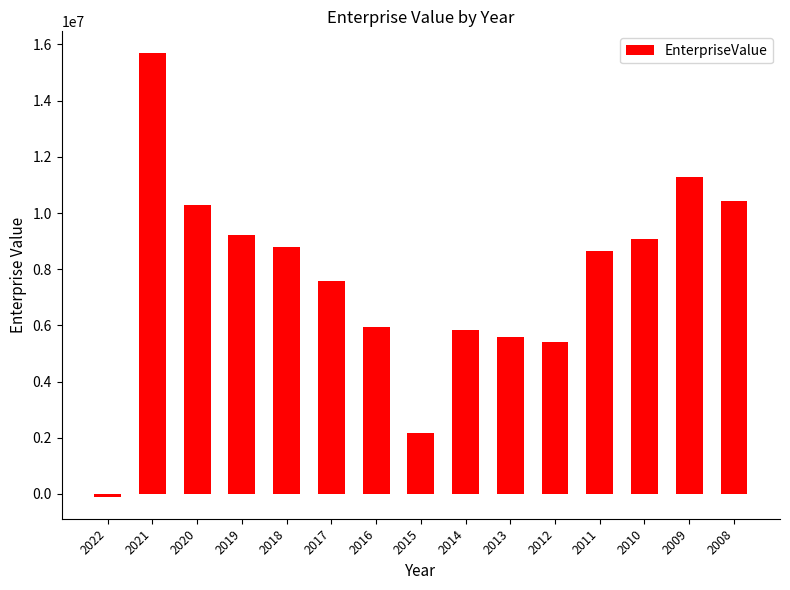

What is the value of the 9th bar from the left?

5832350.7